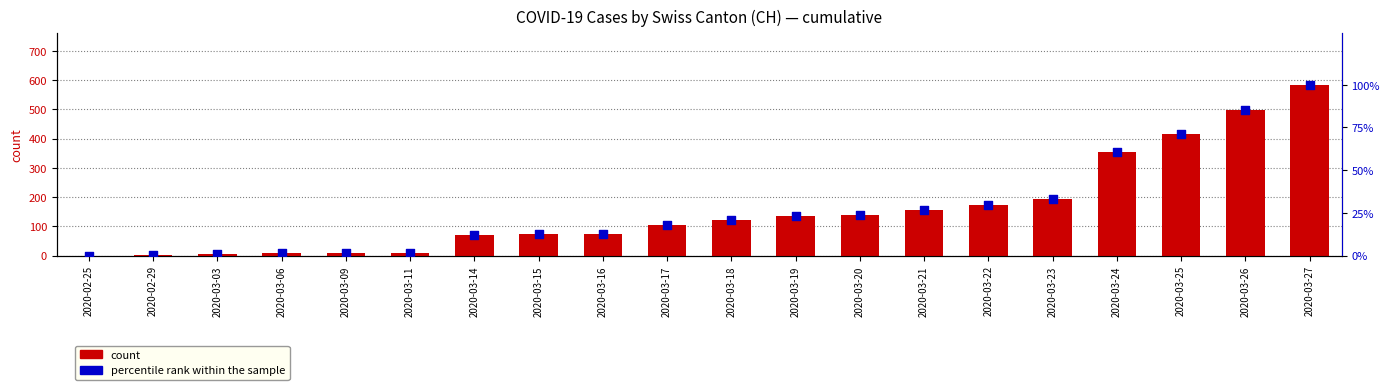

Which series reaches the minimum Y coordinate?

CH (count)